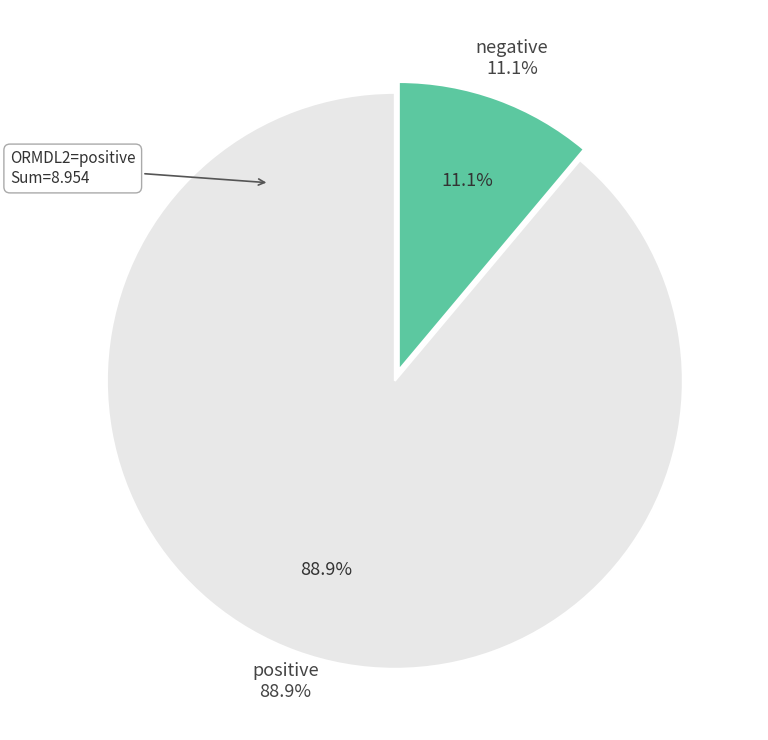

Between 263578 and 849660, which is larger?

849660